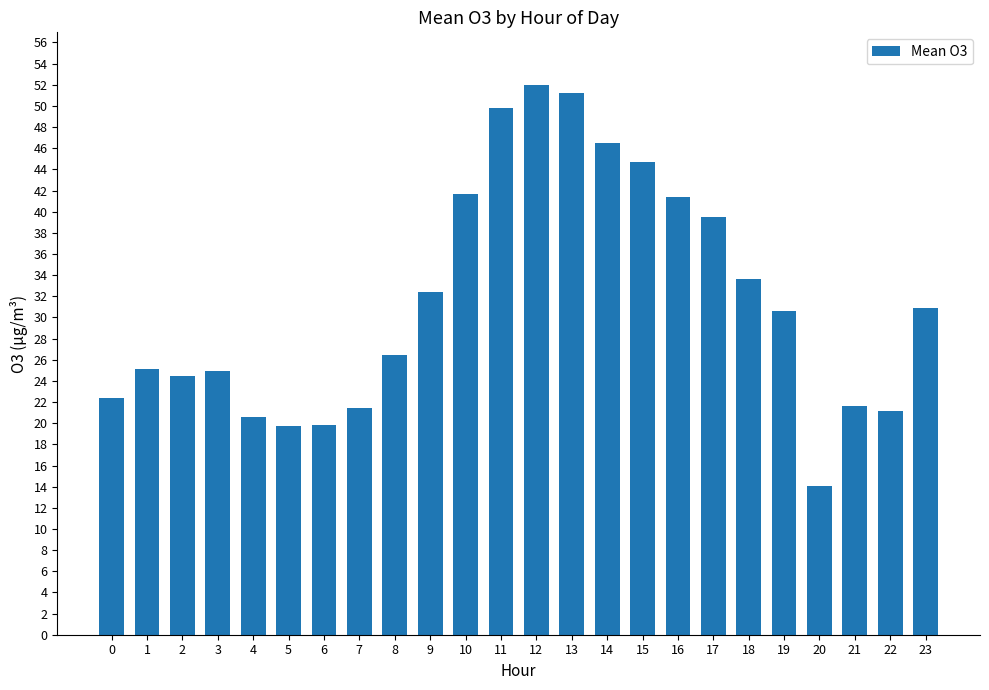

What is the sum of all values?

756.2